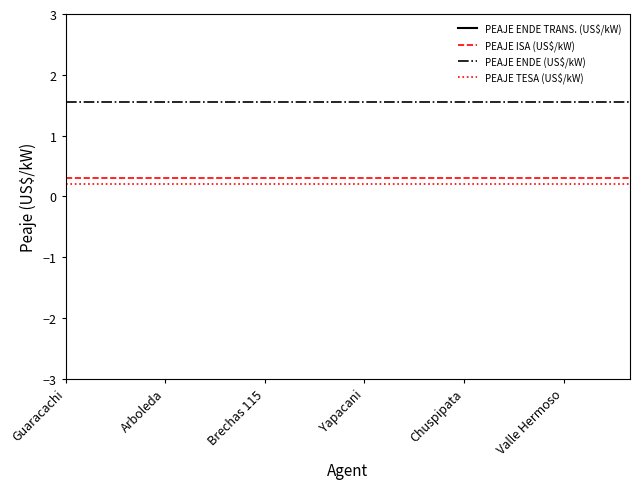

Which series has the largest range (max minus min)?

PEAJE ENDE TRANS. (US$/kW)